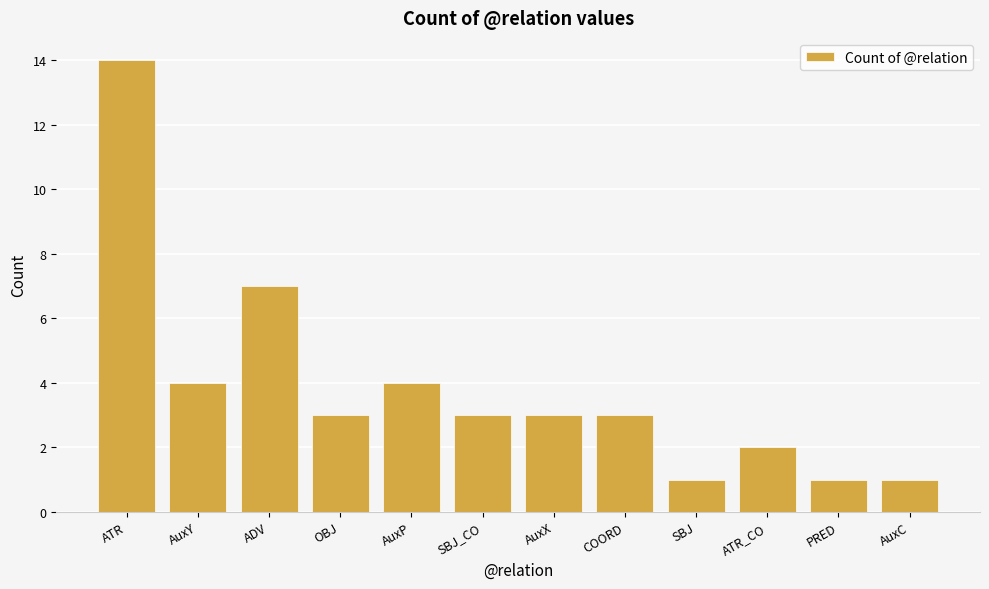

What is the change in value from AuxX to PRED?

-2